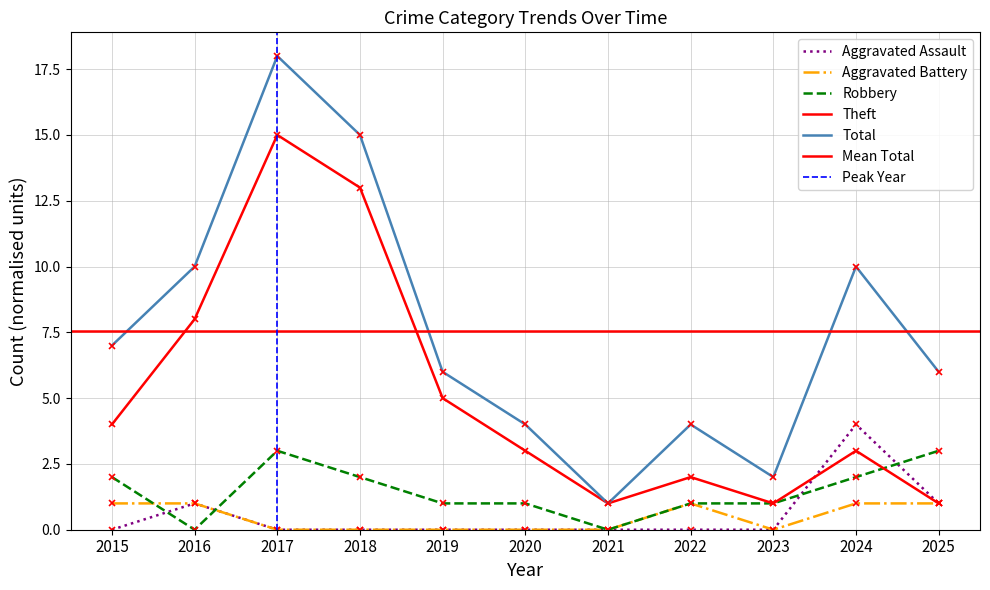

How many data points in Robbery are less than 1?

2